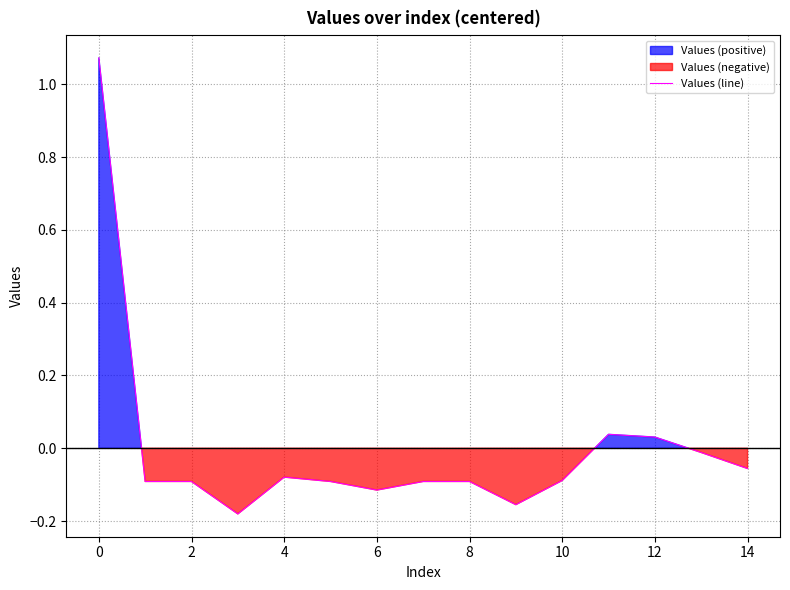

How many lines are shown in the chart?

1